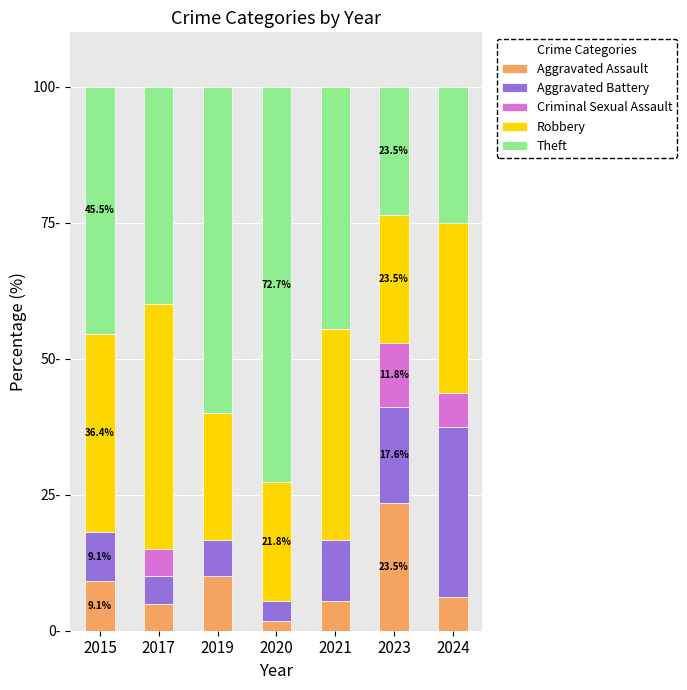

Does the chart contain stacked bars?

Yes